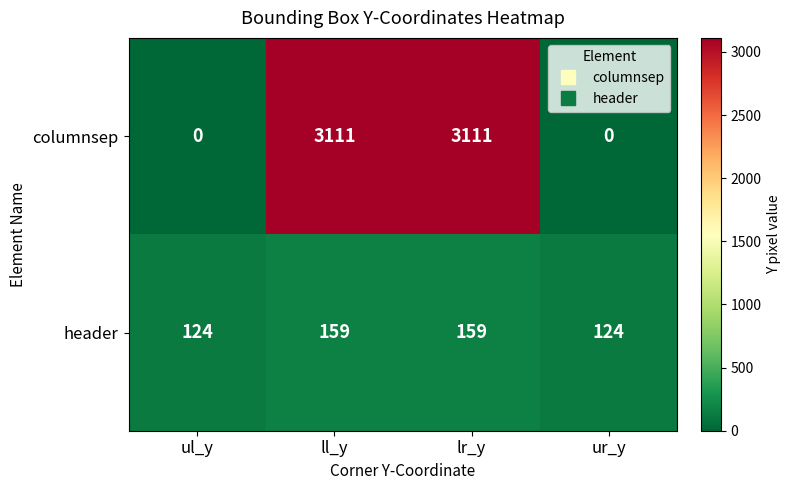

What is the difference between the maximum and minimum values in the header series?

35